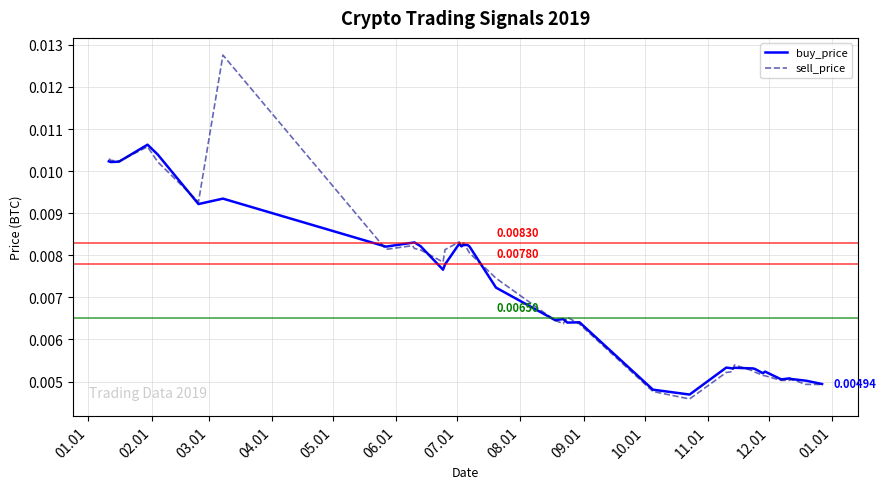

List the series in order of their peak value, lowest first.

buy_price, sell_price